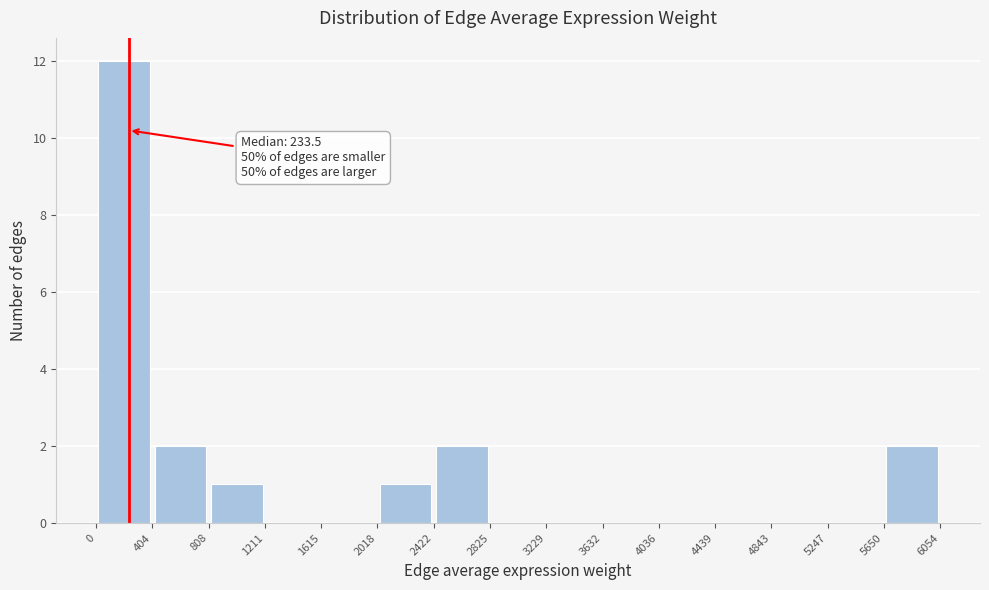

Over which range of the x-axis is the bar tallest?

0 to 404